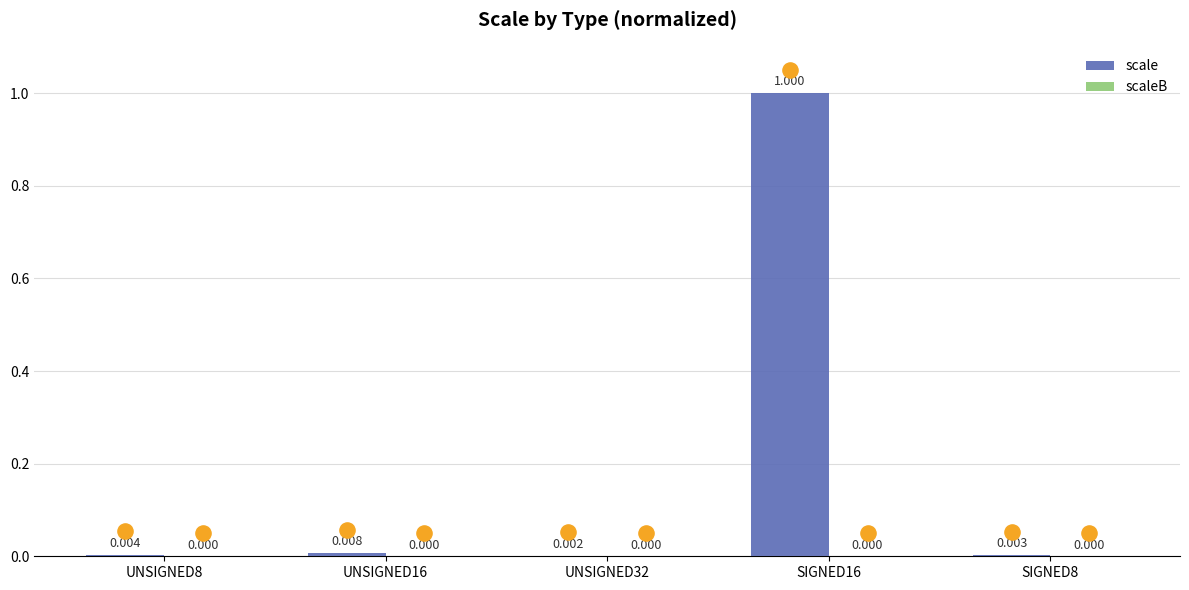

Which series has the largest total across all categories?

scale